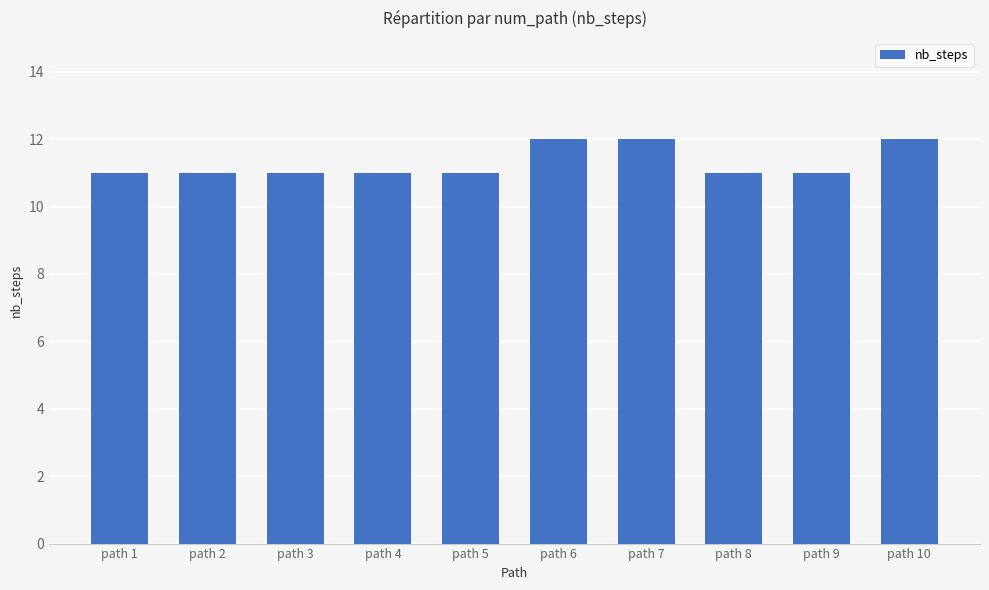

Approximately how many times larger is the value at path 4 compared to path 3?

1.0